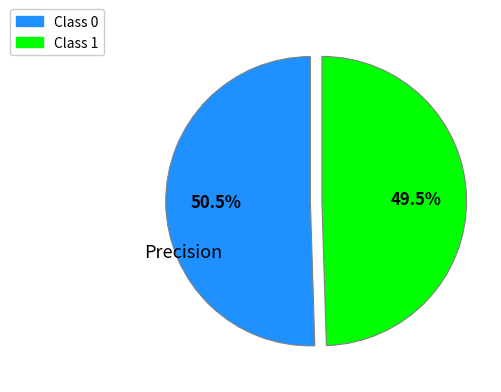

How many segments does this pie chart have?

2